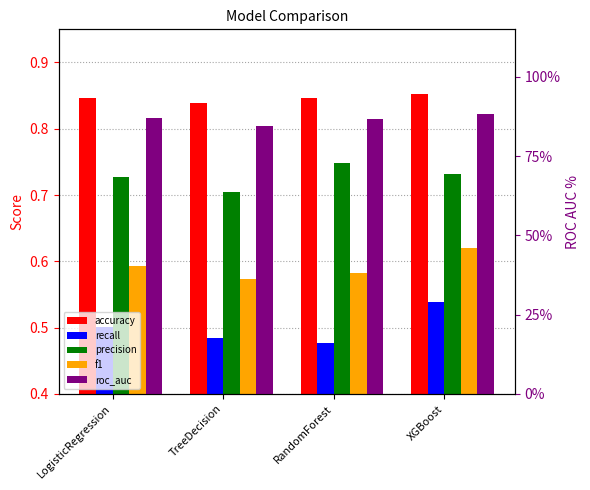

Which series has the widest spread of values?

roc_auc